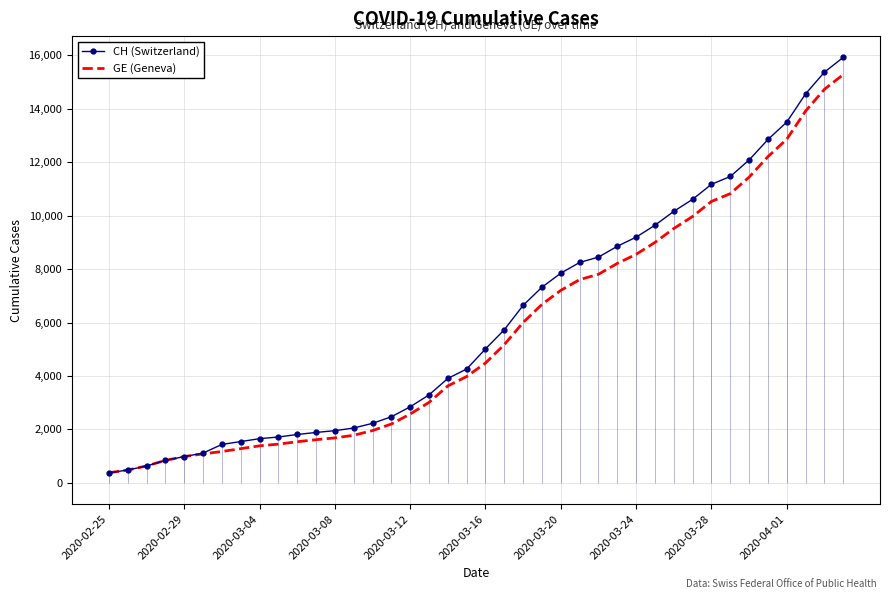

What are all the series names shown in the legend?

CH (Switzerland), GE (Geneva)